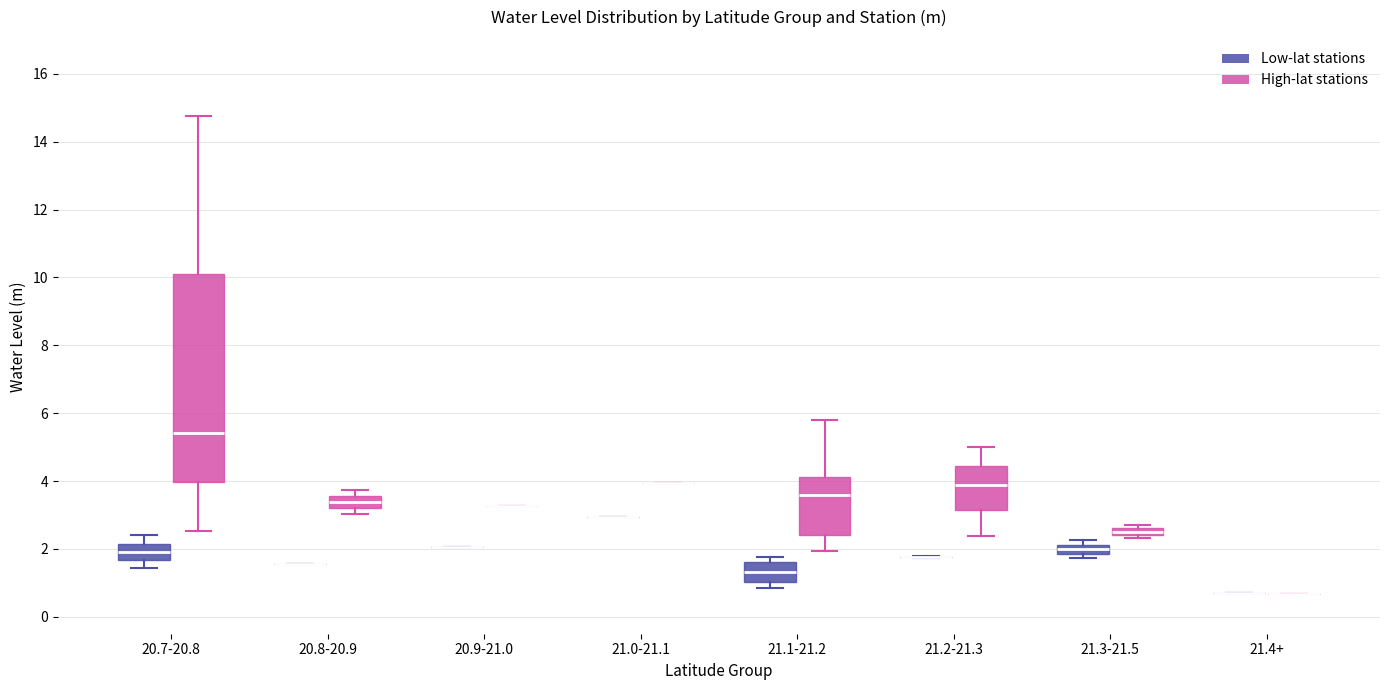

Which box is the tallest, from its lower edge to its upper edge?

20.7-20.8 (High-lat stations)